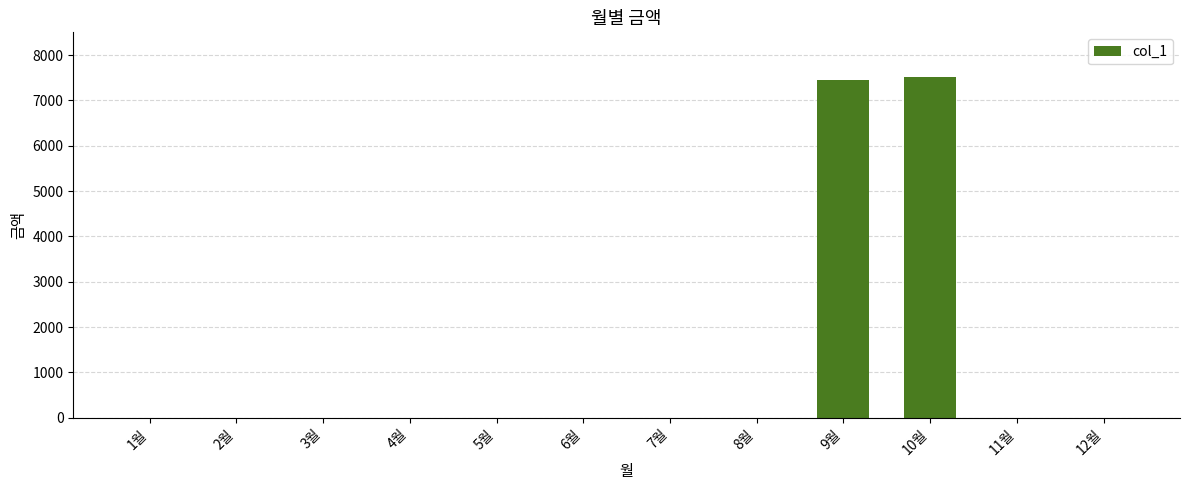

What is the sum of all values?

14960